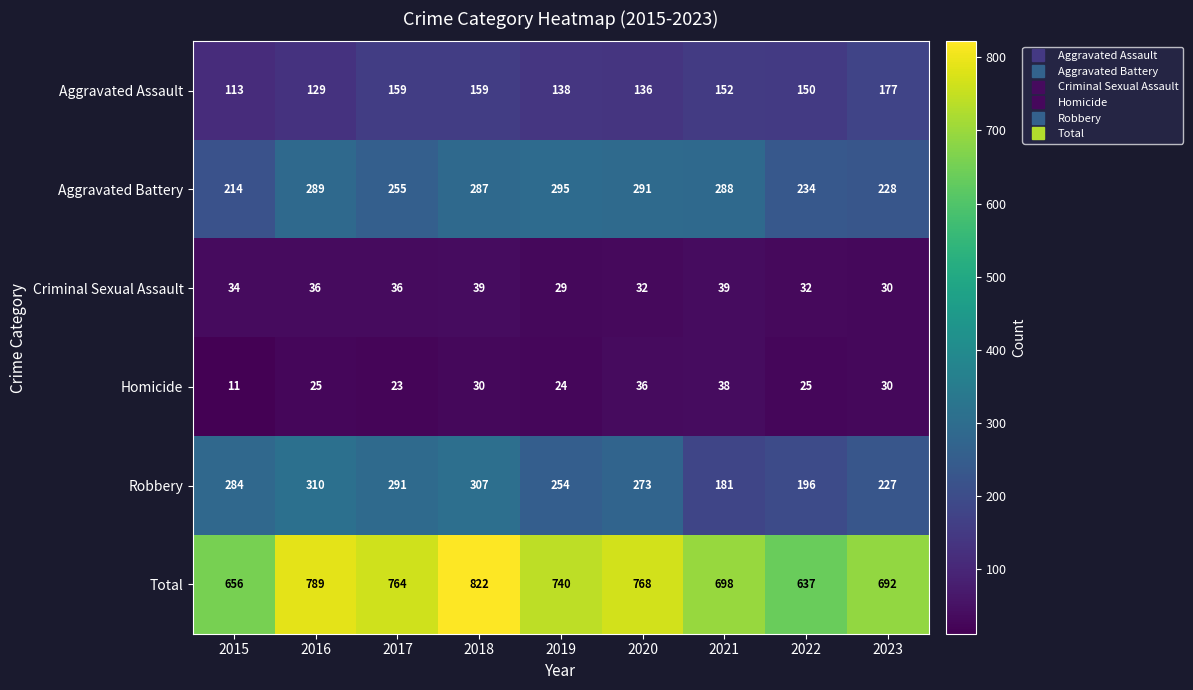

What is the sum of the Total values at 2017 and 2022?

1401